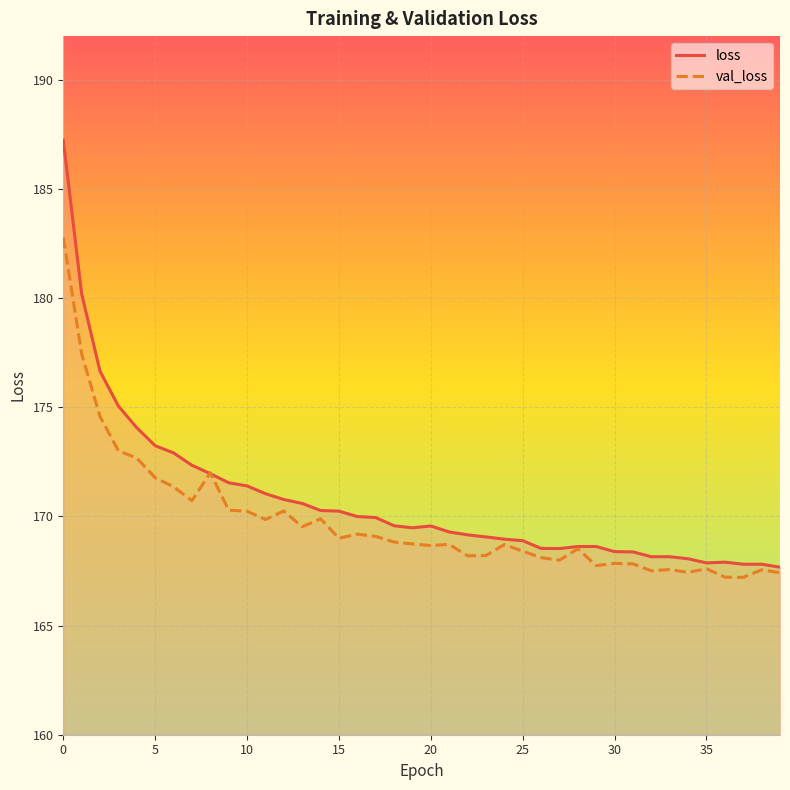

How many interior local valleys does the loss series have?

4